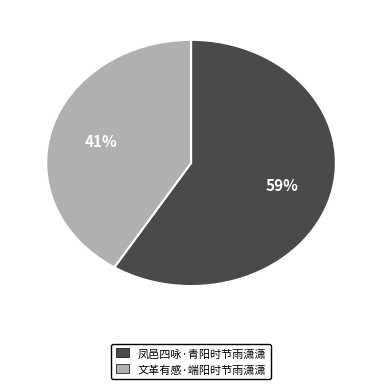

How many slices are in this pie chart?

2